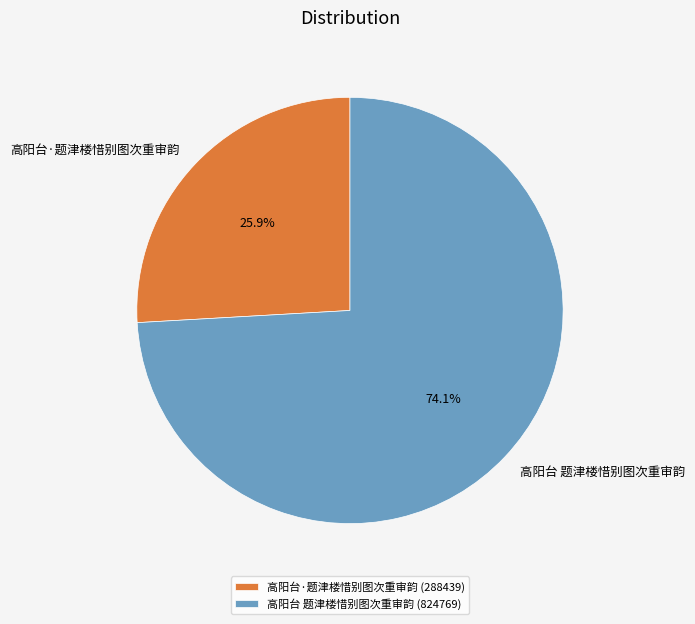

How many slices are in this pie chart?

2